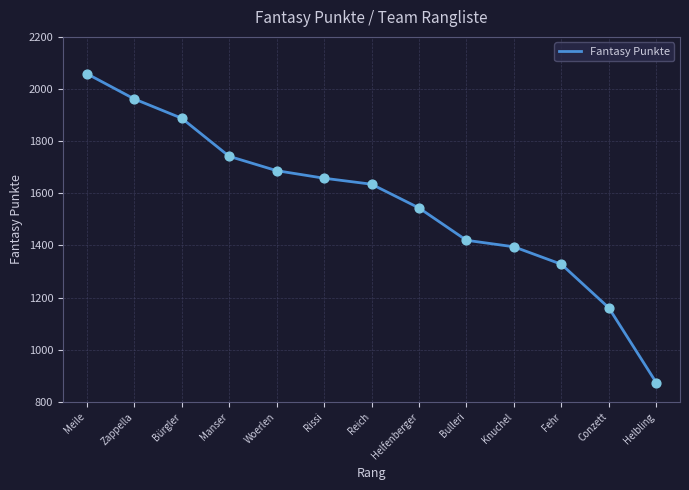

What is the ratio of the value at Knuchel to the value at Fehr?

1.1